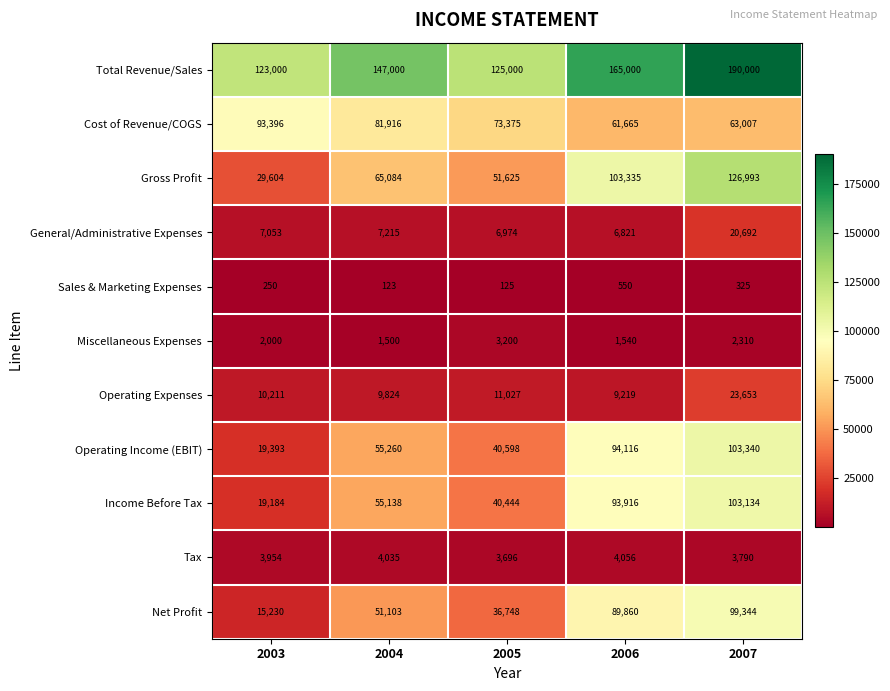

At which category does the chart reach its peak across all series?

2007